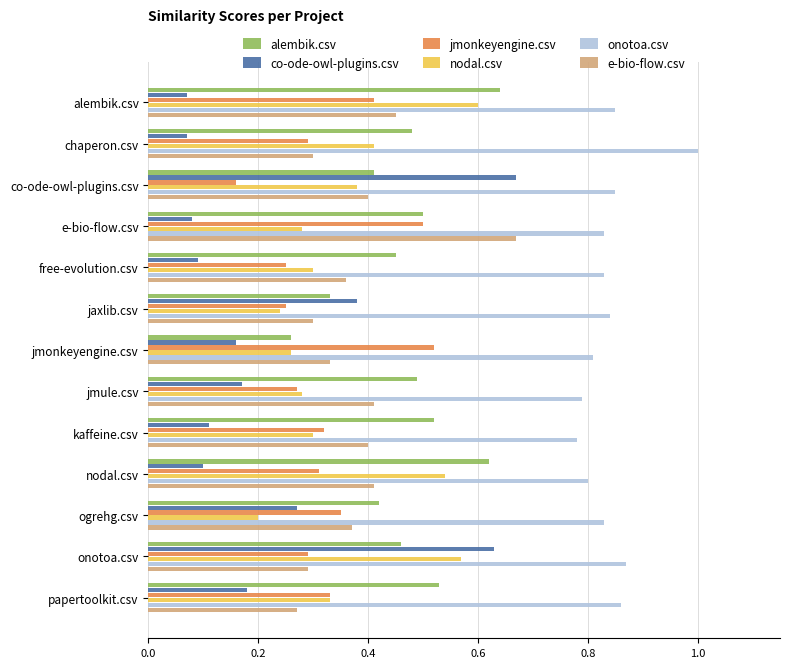

What is the sum of all e-bio-flow.csv values?

5.0